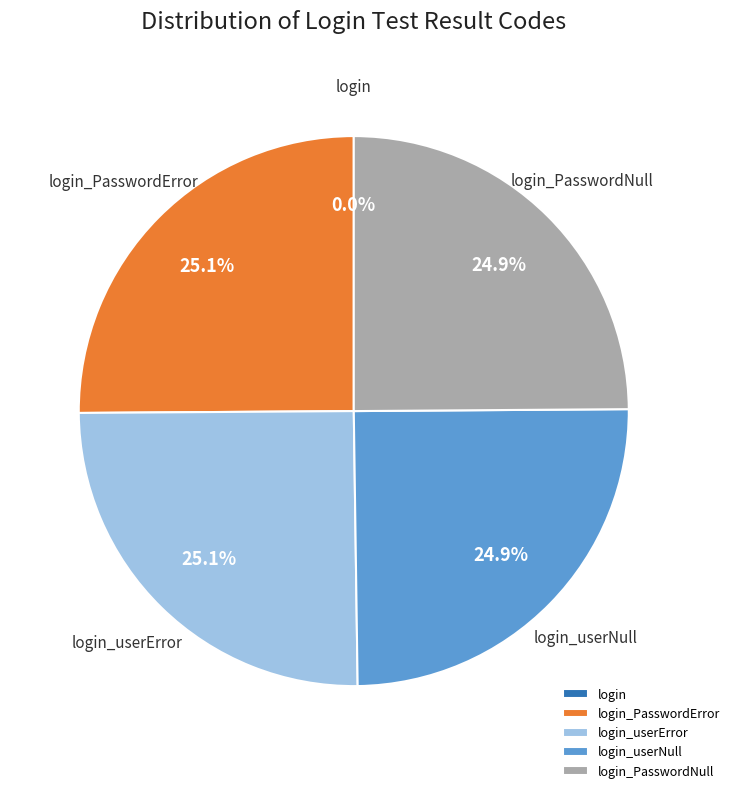

Is there a majority slice in this chart?

No